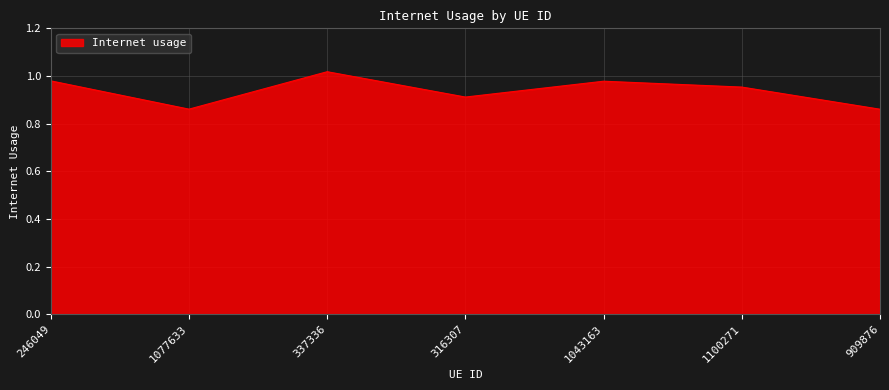

How many values are between 0 and 1?

6